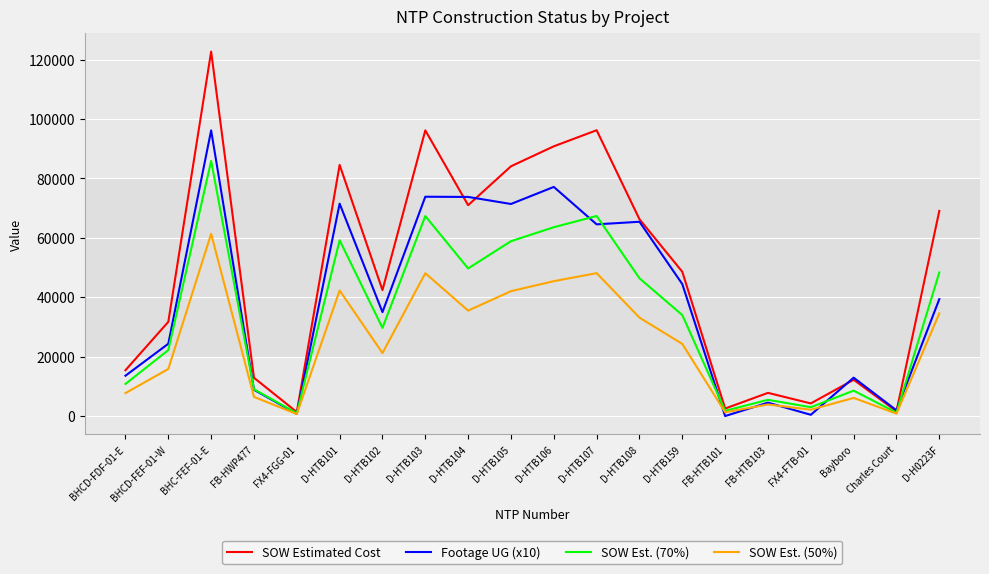

Which series changed the most between BHC-FEF-01-E and Bayboro?

SOW Estimated Cost